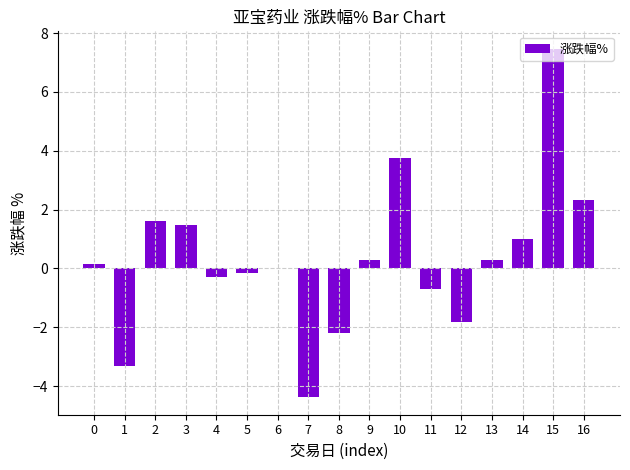

The chart shows a value of -3.3 at 1. True or false?

True